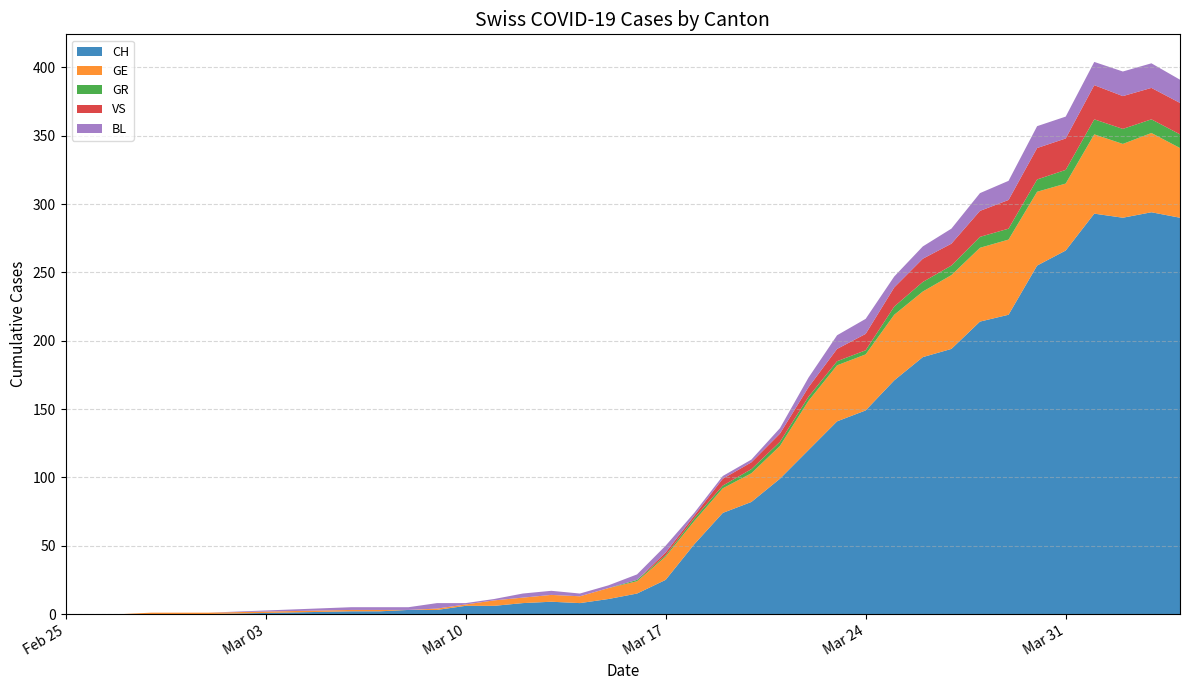

Reading left to right, extract all data points from this chart.

CH: 2020-02-25=0	2020-02-26=0	2020-02-27=0	2020-02-28=0	2020-02-29=0	2020-03-01=0	2020-03-06=2	2020-03-07=2	2020-03-09=3	2020-03-10=3	2020-03-11=6	2020-03-12=6	2020-03-15=8	2020-03-16=9	2020-03-17=8	2020-03-18=11	2020-03-19=15	2020-03-20=25	2020-03-21=51	2020-03-22=74	2020-03-23=82	2020-03-24=99	2020-03-25=120	2020-03-26=141	2020-03-27=149	2020-03-28=171	2020-03-29=188	2020-03-30=194	2020-03-31=214	2020-04-01=219	2020-04-02=255	2020-04-03=266	2020-04-04=293	33=290	34=294	35=290
GE: 2020-02-25=0	2020-02-26=0	2020-02-27=0	2020-02-28=1	2020-02-29=1	2020-03-01=1	2020-03-06=1	2020-03-07=1	2020-03-09=4	2020-03-10=1	2020-03-11=4	2020-03-12=5	2020-03-15=5	2020-03-16=6	2020-03-17=7	2020-03-18=9	2020-03-19=17	2020-03-20=18	2020-03-21=21	2020-03-22=24	2020-03-23=36	2020-03-24=41	2020-03-25=48	2020-03-26=41	2020-03-27=41	2020-03-28=48	2020-03-29=48	2020-03-30=54	2020-03-31=54	2020-04-01=55	2020-04-02=54	2020-04-03=49	2020-04-04=58	33=54	34=58	35=51
GR: 2020-02-25=0	2020-02-26=0	2020-02-27=0	2020-02-28=0	2020-02-29=0	2020-03-01=0	2020-03-06=0	2020-03-07=0	2020-03-09=0	2020-03-10=0	2020-03-11=0	2020-03-12=0	2020-03-15=0	2020-03-16=0	2020-03-17=0	2020-03-18=1	2020-03-19=1	2020-03-20=2	2020-03-21=2	2020-03-22=2	2020-03-23=3	2020-03-24=3	2020-03-25=3	2020-03-26=3	2020-03-27=3	2020-03-28=6	2020-03-29=7	2020-03-30=7	2020-03-31=8	2020-04-01=8	2020-04-02=9	2020-04-03=10	2020-04-04=11	33=11	34=10	35=10
VS: 2020-02-25=0	2020-02-26=0	2020-02-27=0	2020-02-28=0	2020-02-29=0	2020-03-01=0	2020-03-06=0	2020-03-07=0	2020-03-09=0	2020-03-10=0	2020-03-11=0	2020-03-12=0	2020-03-15=0	2020-03-16=0	2020-03-17=0	2020-03-18=0	2020-03-19=2	2020-03-20=2	2020-03-21=5	2020-03-22=5	2020-03-23=5	2020-03-24=6	2020-03-25=7	2020-03-26=9	2020-03-27=12	2020-03-28=14	2020-03-29=17	2020-03-30=16	2020-03-31=19	2020-04-01=21	2020-04-02=23	2020-04-03=23	2020-04-04=25	33=24	34=23	35=23
BL: 2020-02-25=0	2020-02-26=0	2020-02-27=0	2020-02-28=0	2020-02-29=0	2020-03-01=0	2020-03-06=2	2020-03-07=2	2020-03-09=2	2020-03-10=1	2020-03-11=1	2020-03-12=1	2020-03-15=3	2020-03-16=3	2020-03-17=2	2020-03-18=2	2020-03-19=4	2020-03-20=5	2020-03-21=2	2020-03-22=2	2020-03-23=2	2020-03-24=4	2020-03-25=7	2020-03-26=10	2020-03-27=11	2020-03-28=8	2020-03-29=9	2020-03-30=11	2020-03-31=13	2020-04-01=14	2020-04-02=16	2020-04-03=16	2020-04-04=17	33=18	34=18	35=17